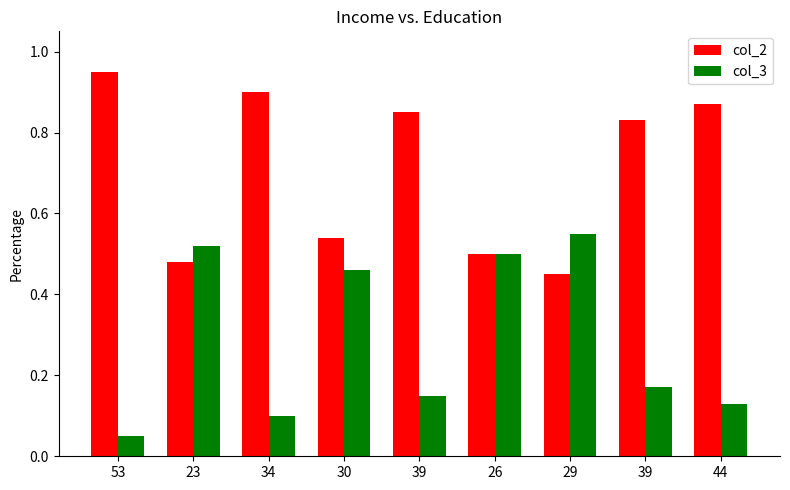

How many bars are there in each group?

2